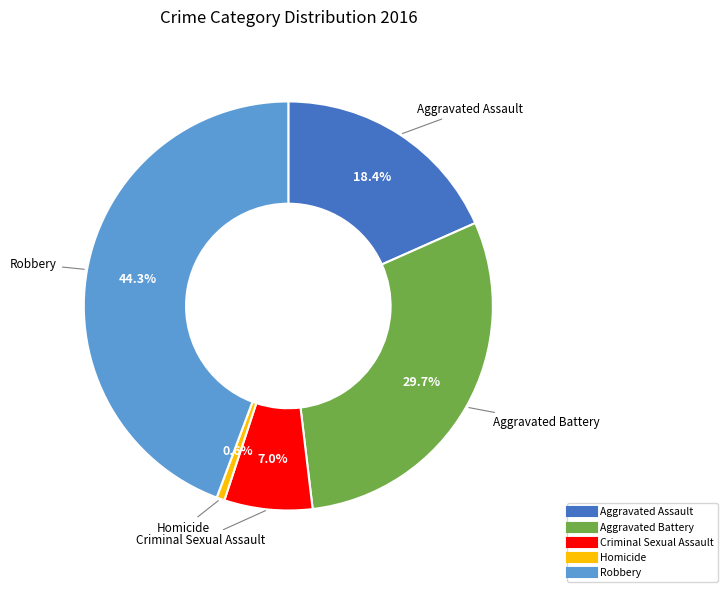

True or false: Robbery accounts for 31% of the total.

False